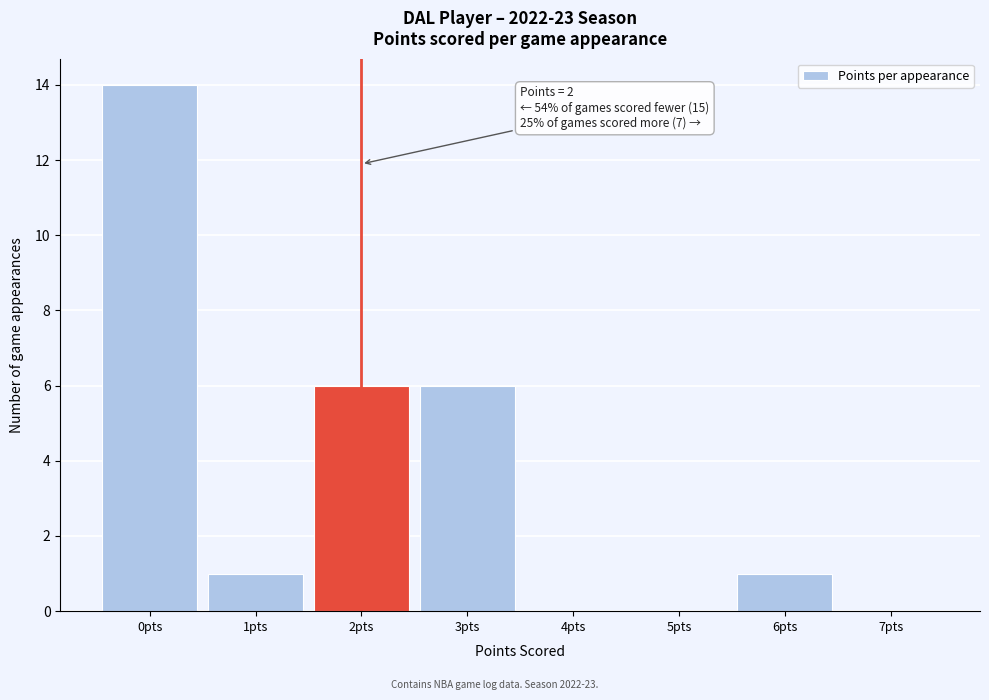

Over which range of the x-axis is the bar tallest?

-0.5 to 0.5